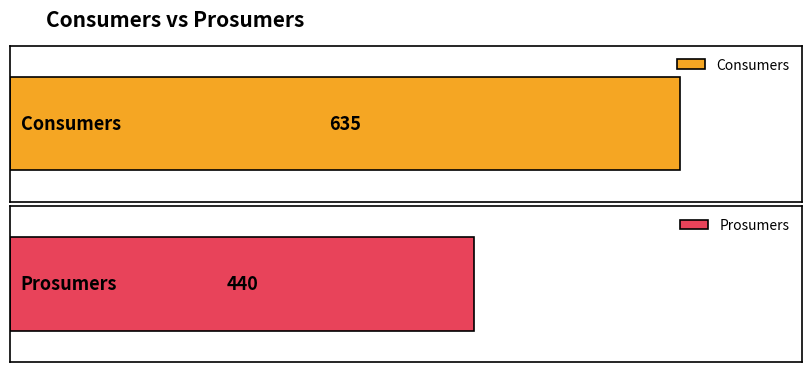

What is the value of the Consumers bar at the 4th from the left?

635